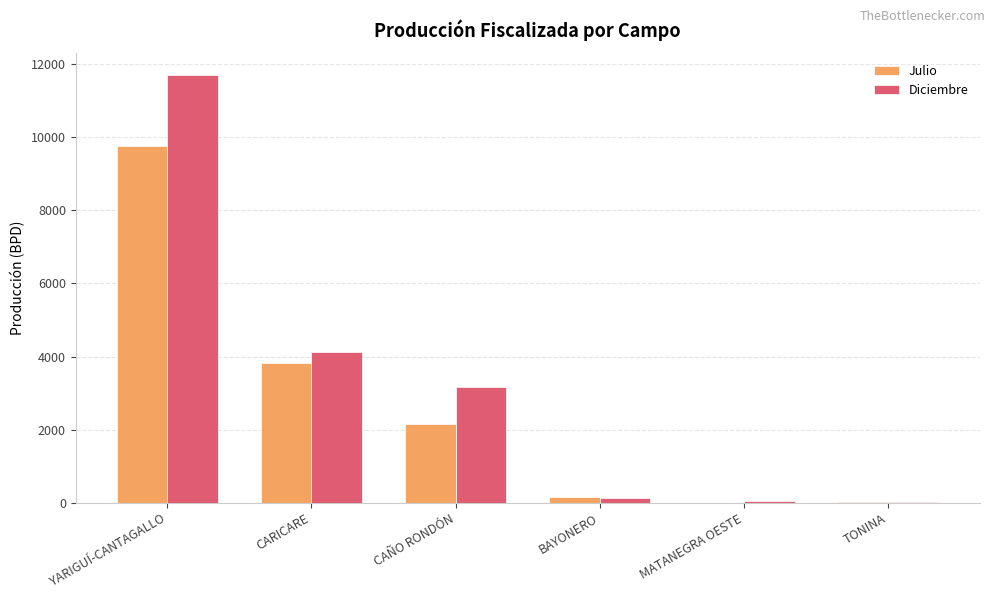

What is the maximum value shown in the chart?

11699.5